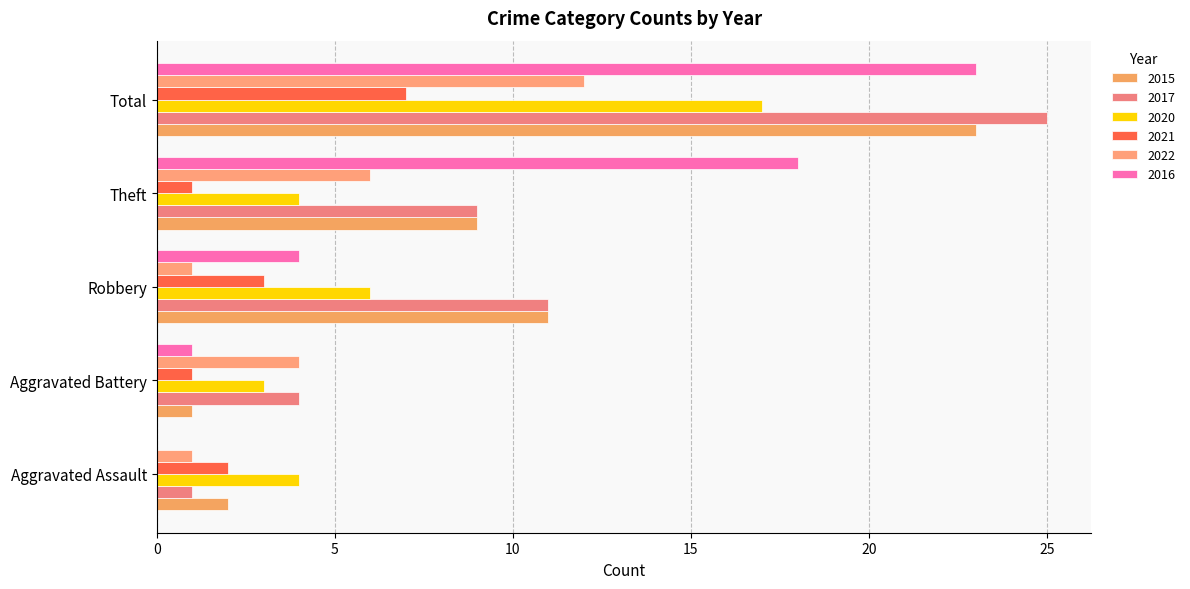

How many series are shown in this chart?

6